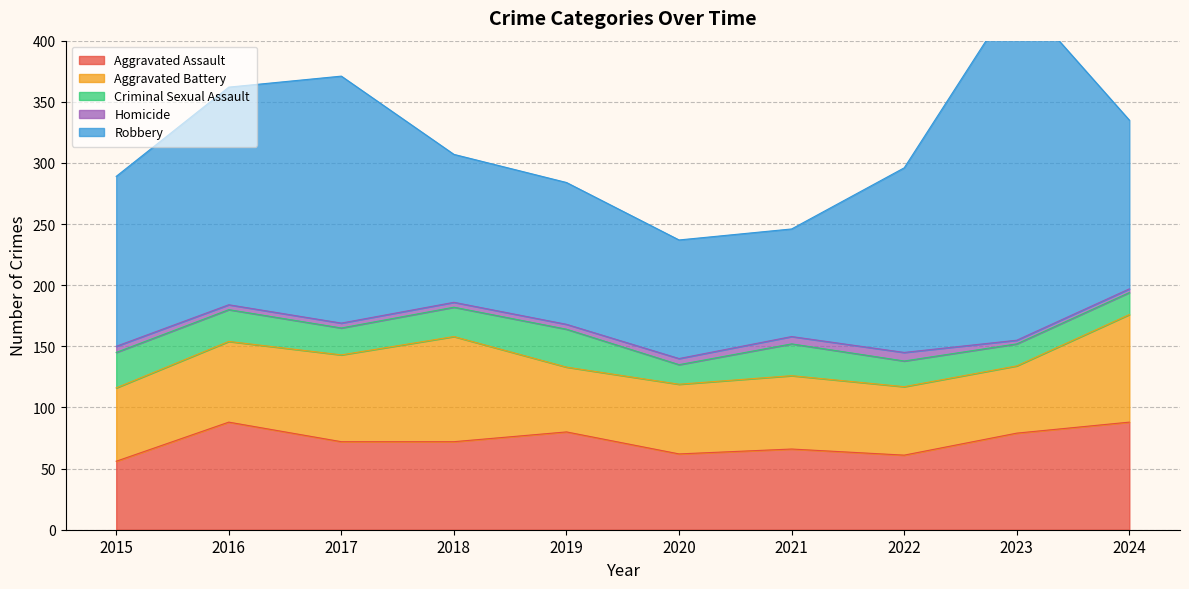

How many values in the Aggravated Assault series exceed 72?

4